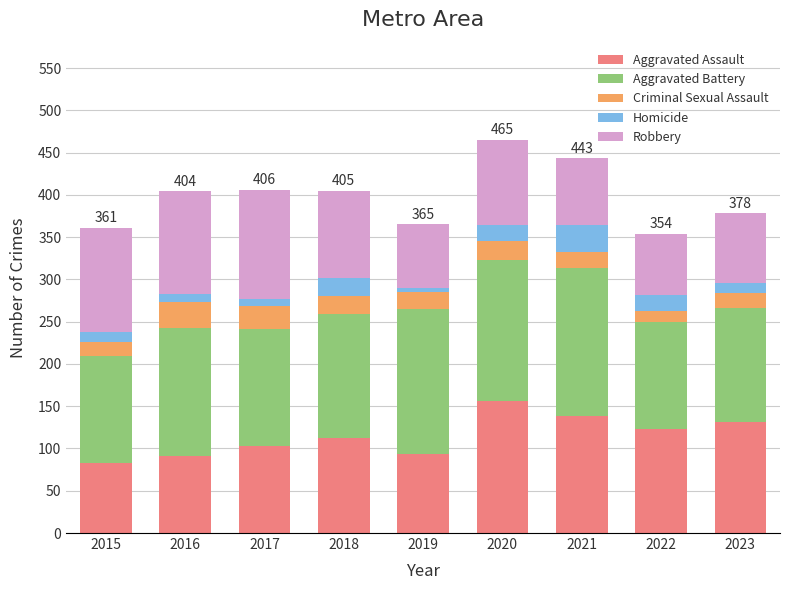

What is the sum of the Aggravated Assault values at 2023 and 2018?

243